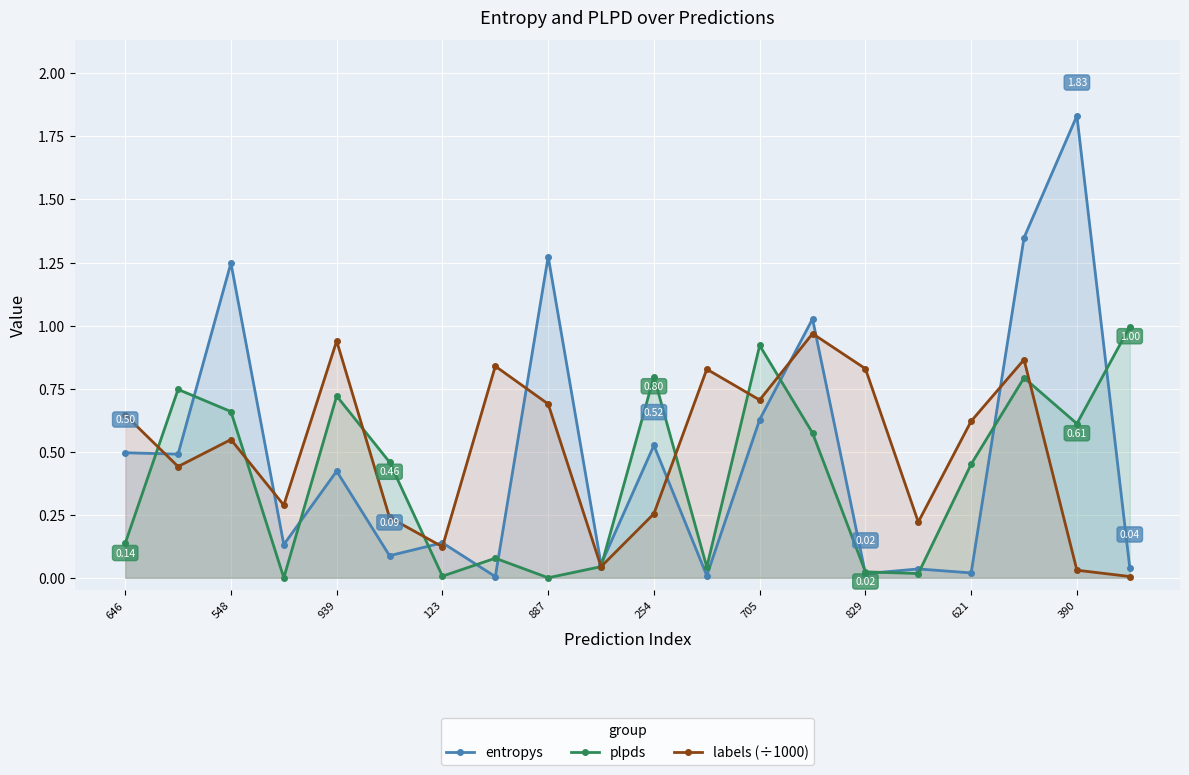

Rank the series at 11 from highest to lowest value.

labels (÷1000), plpds, entropys